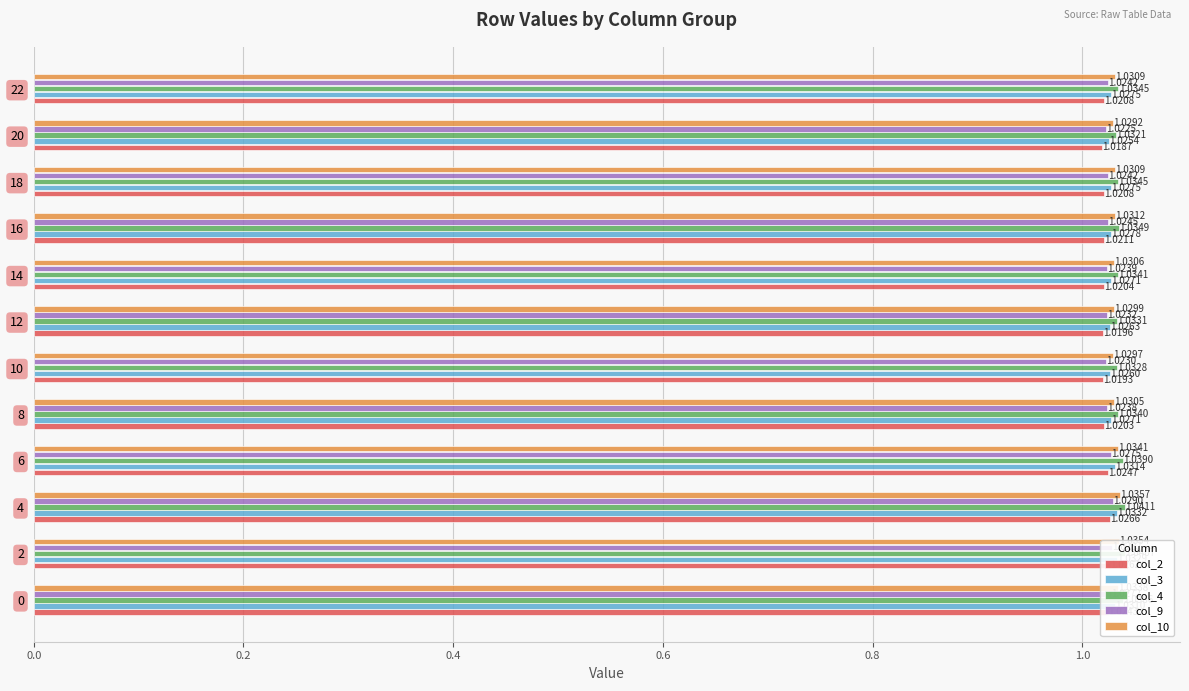

Between 6 and 18, which series saw the biggest shift?

col_4